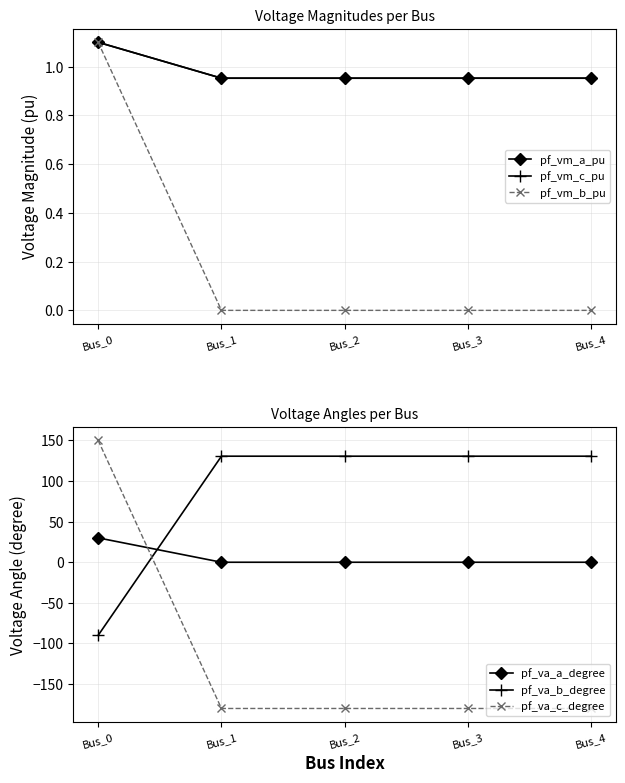

What are all the series names shown in the legend?

pf_vm_a_pu, pf_vm_c_pu, pf_vm_b_pu, pf_va_a_degree, pf_va_b_degree, pf_va_c_degree